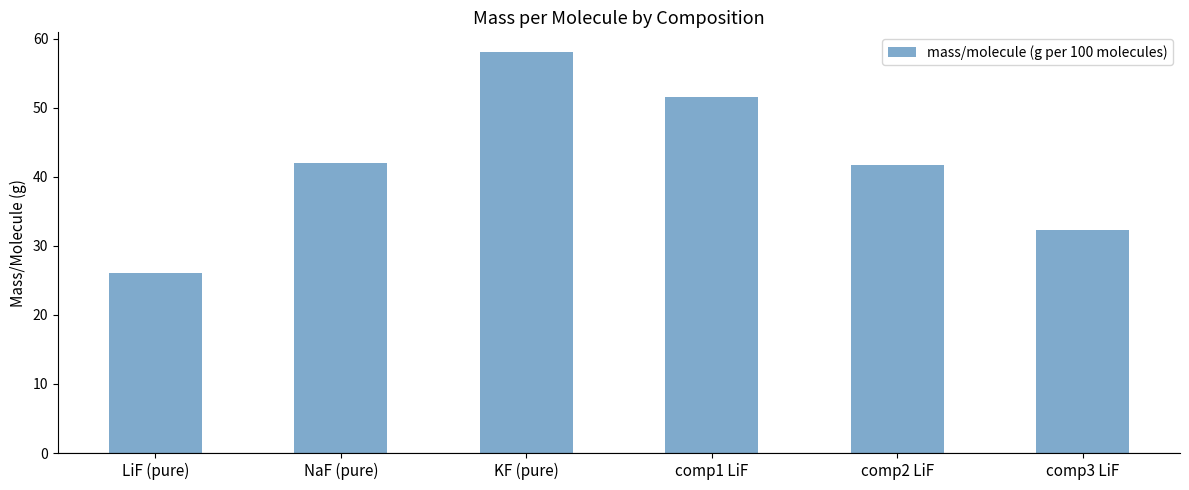

Count the number of categories in the chart.

6